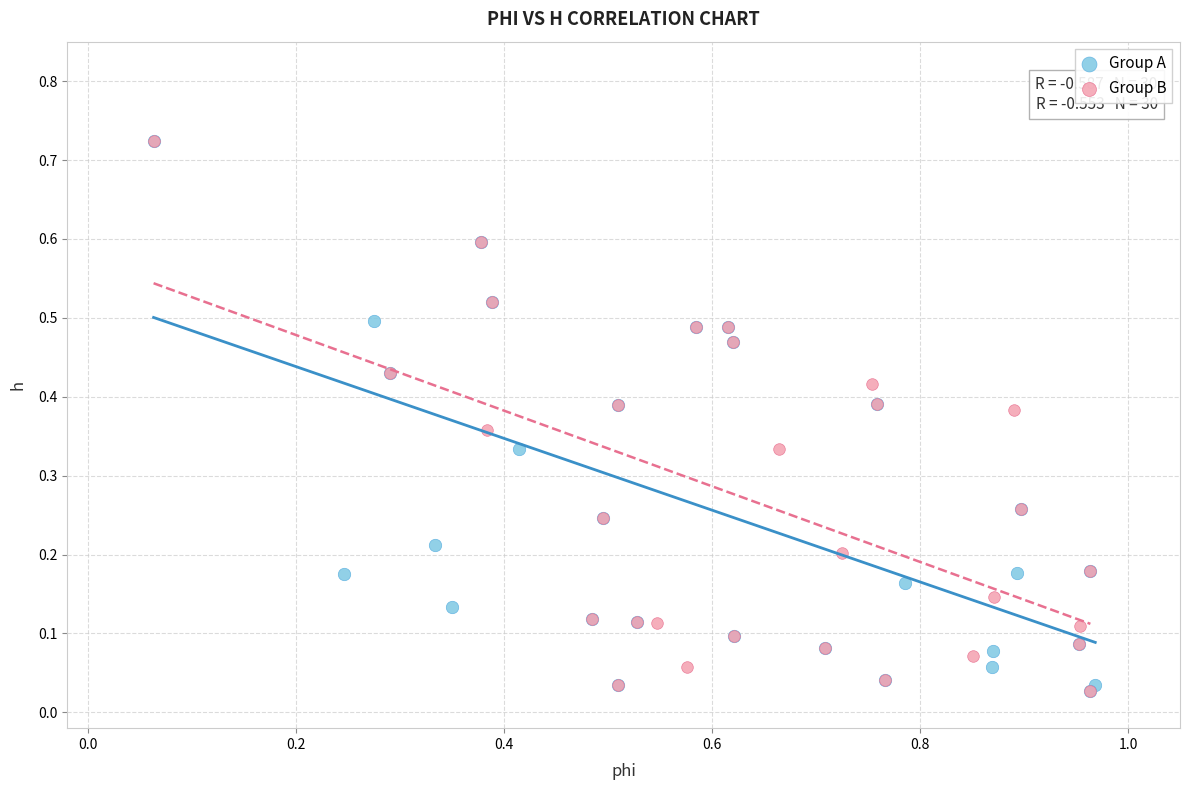

What are all the series names shown in the legend?

Group A, Group B